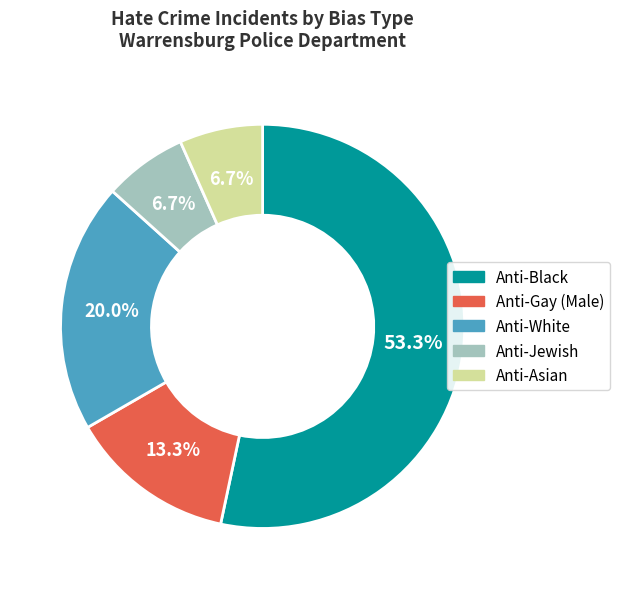

To the nearest percent, what percentage of the pie is Anti-Asian?

7%